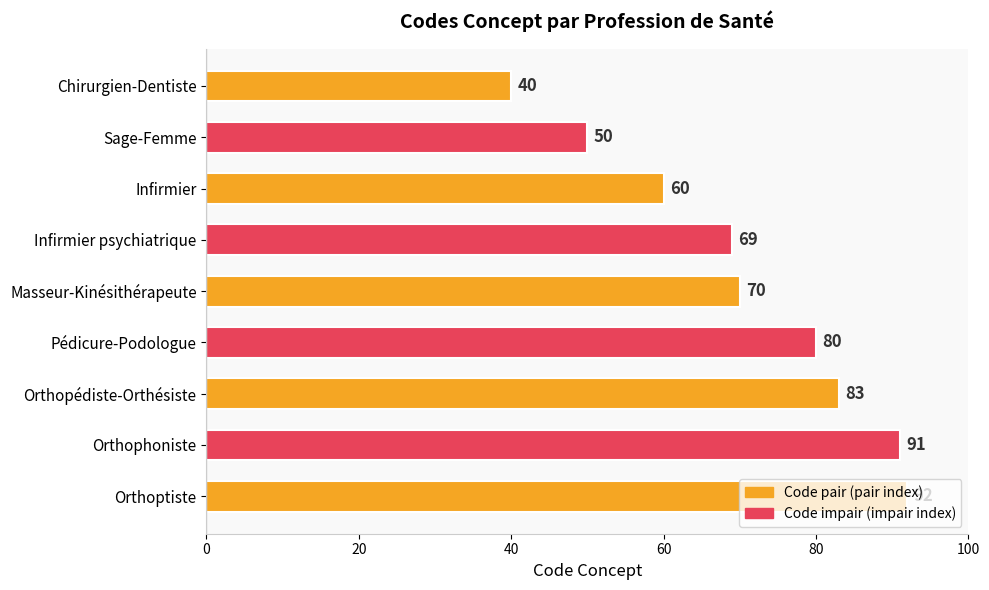

What is the difference between the maximum and minimum values?

52